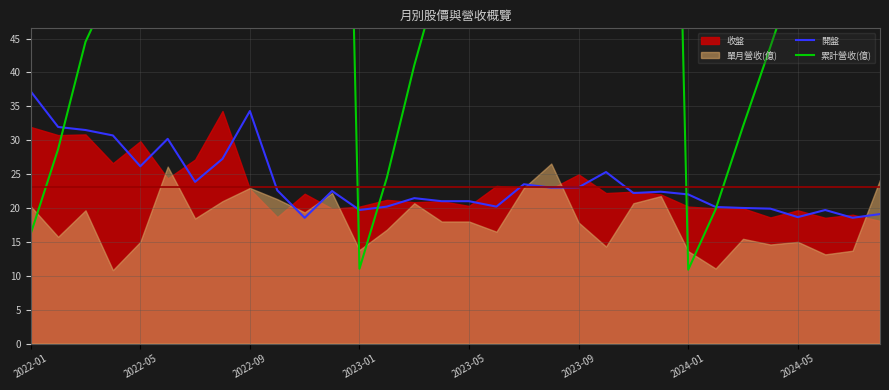

At which category does 開盤 reach its first local valley?

2022-05